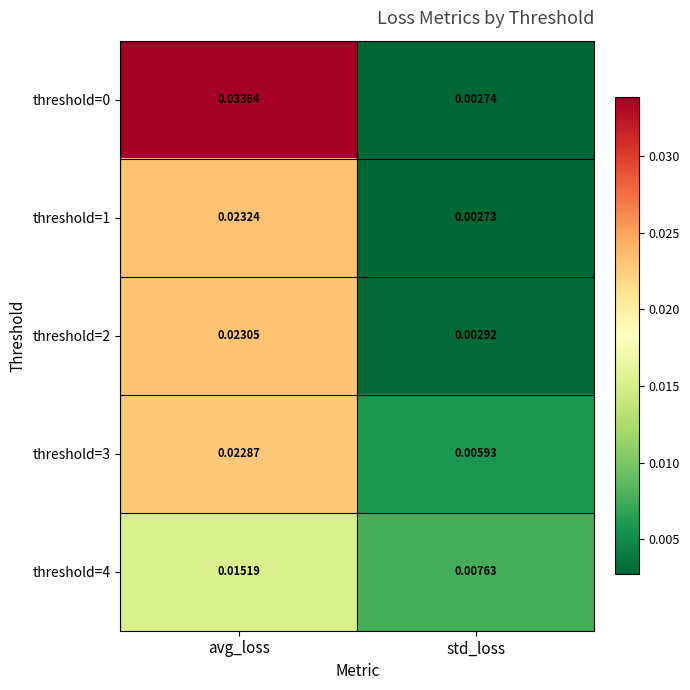

Is the value of threshold=4 at avg_loss greater than the value of threshold=3 at std_loss?

Yes